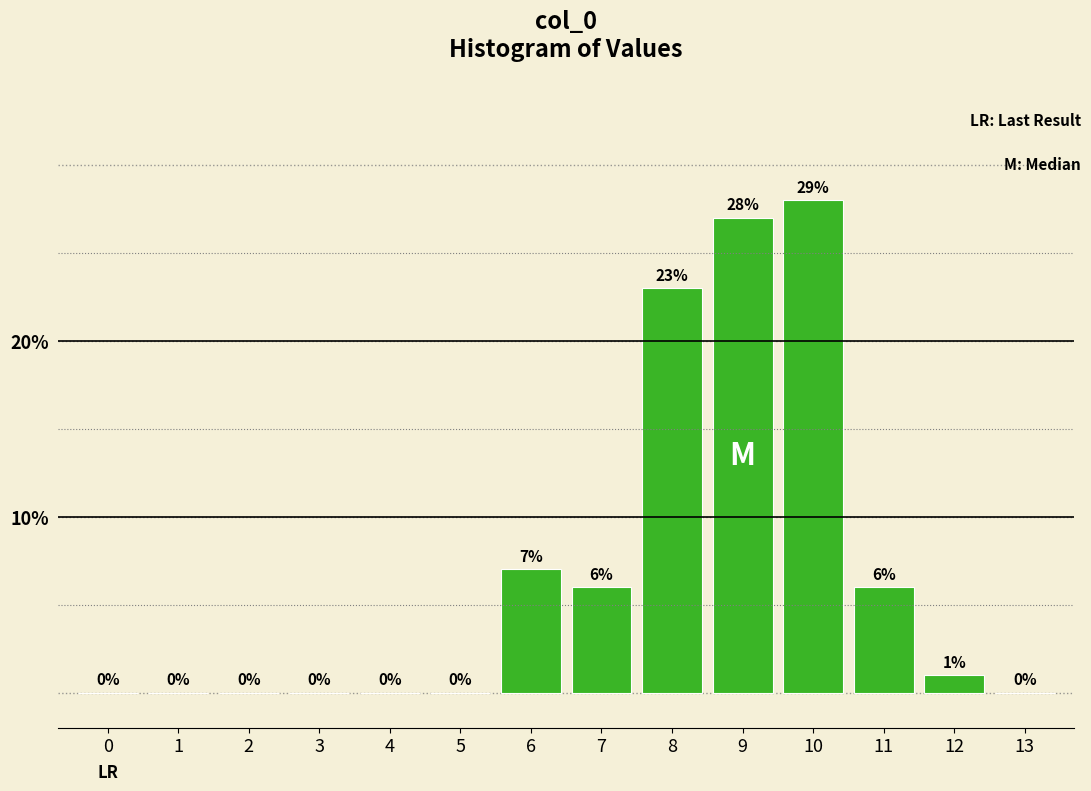

Reading left to right, extract all data points from this chart.

0=0	1=0	2=0	3=0	4=0	5=0	6=7	7=6	8=23	9=27	10=28	11=6	12=1	13=0